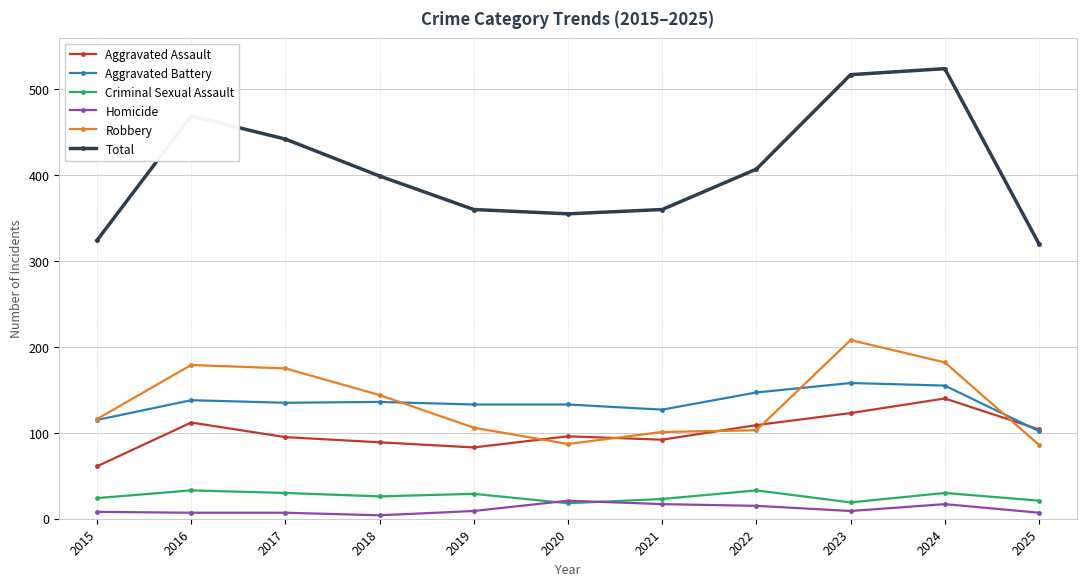

What are all the series names shown in the legend?

Aggravated Assault, Aggravated Battery, Criminal Sexual Assault, Homicide, Robbery, Total